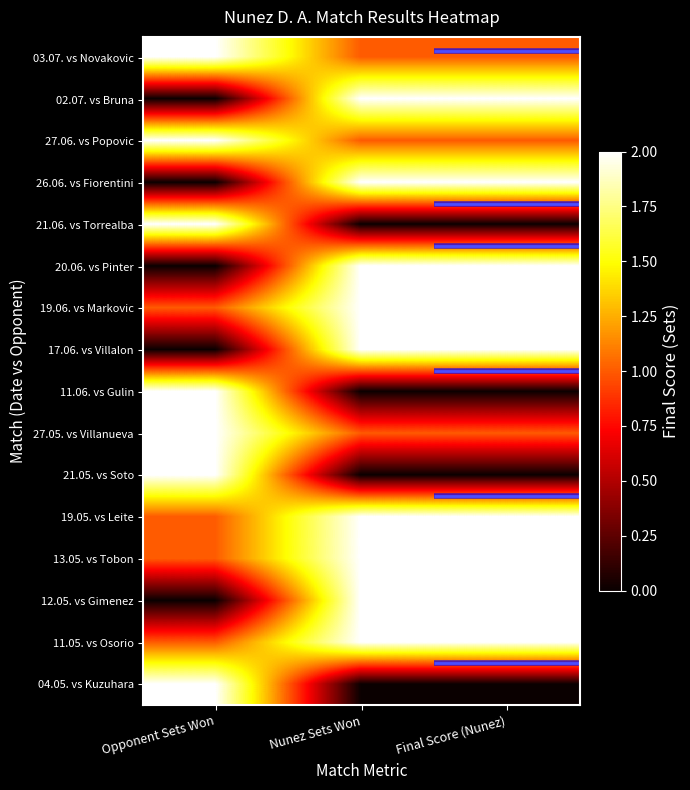

What is the difference between the highest and lowest values at Nunez Sets Won?

2